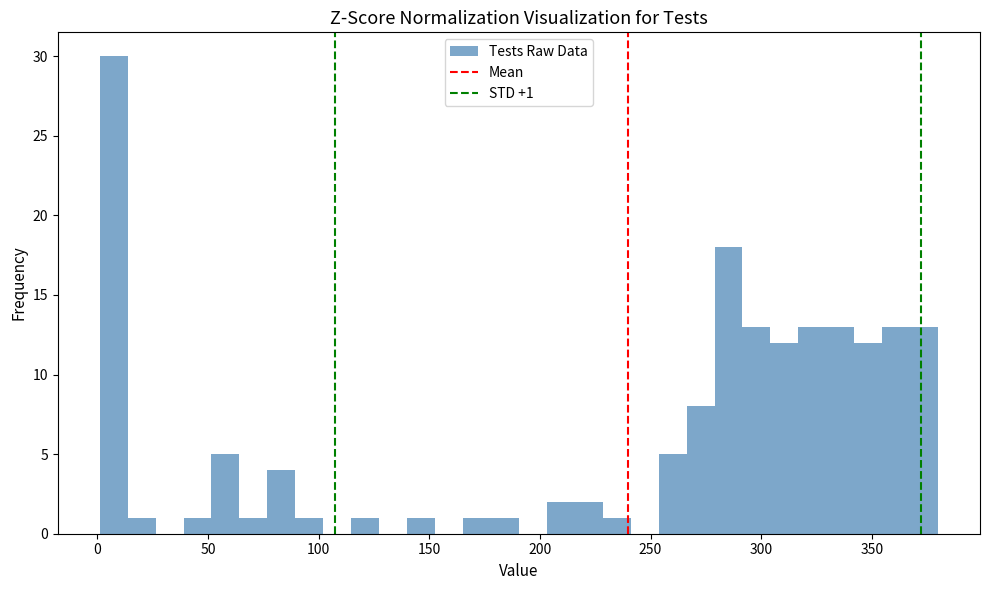

Read against the x-axis, roughly where is the centre of the tallest bar?

5